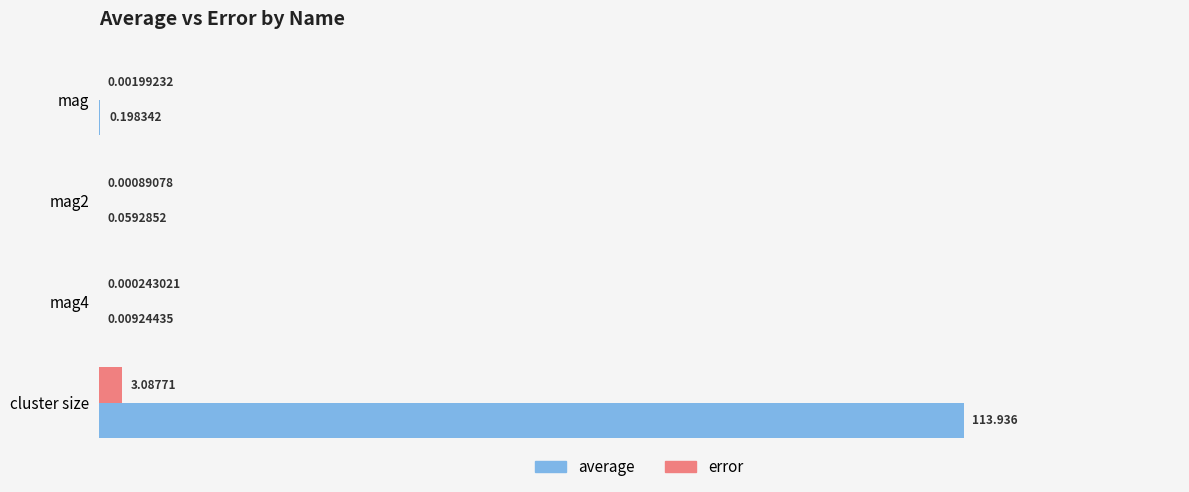

Which series has the widest spread of values?

average